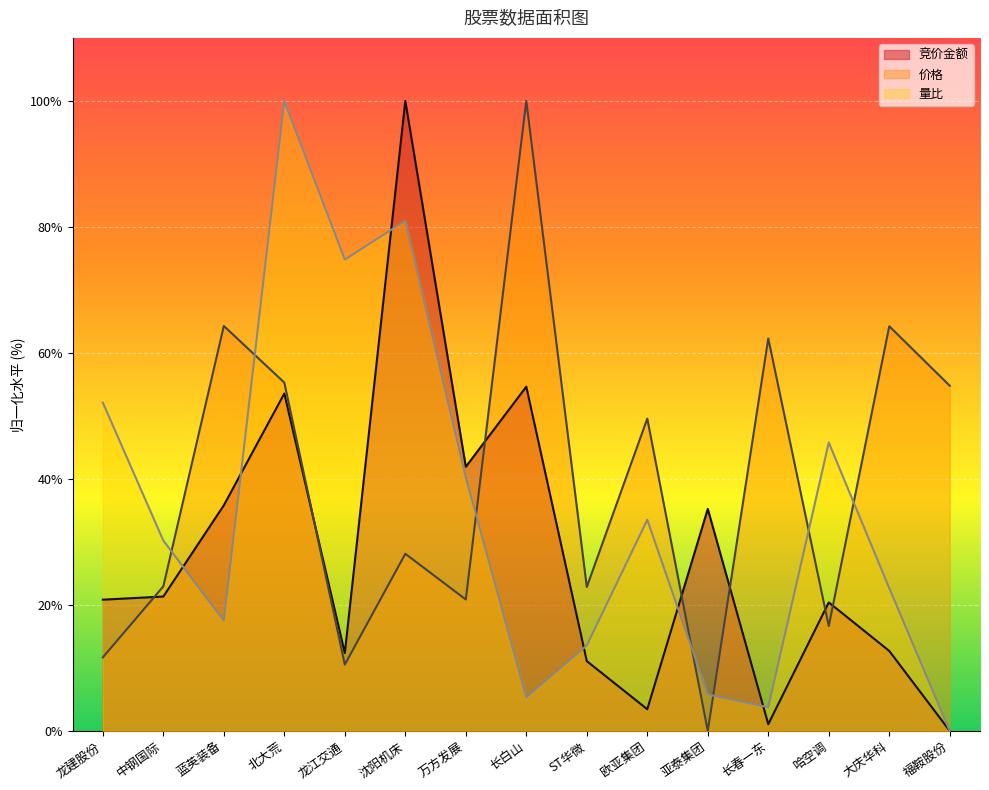

How many data points does each series have?

15